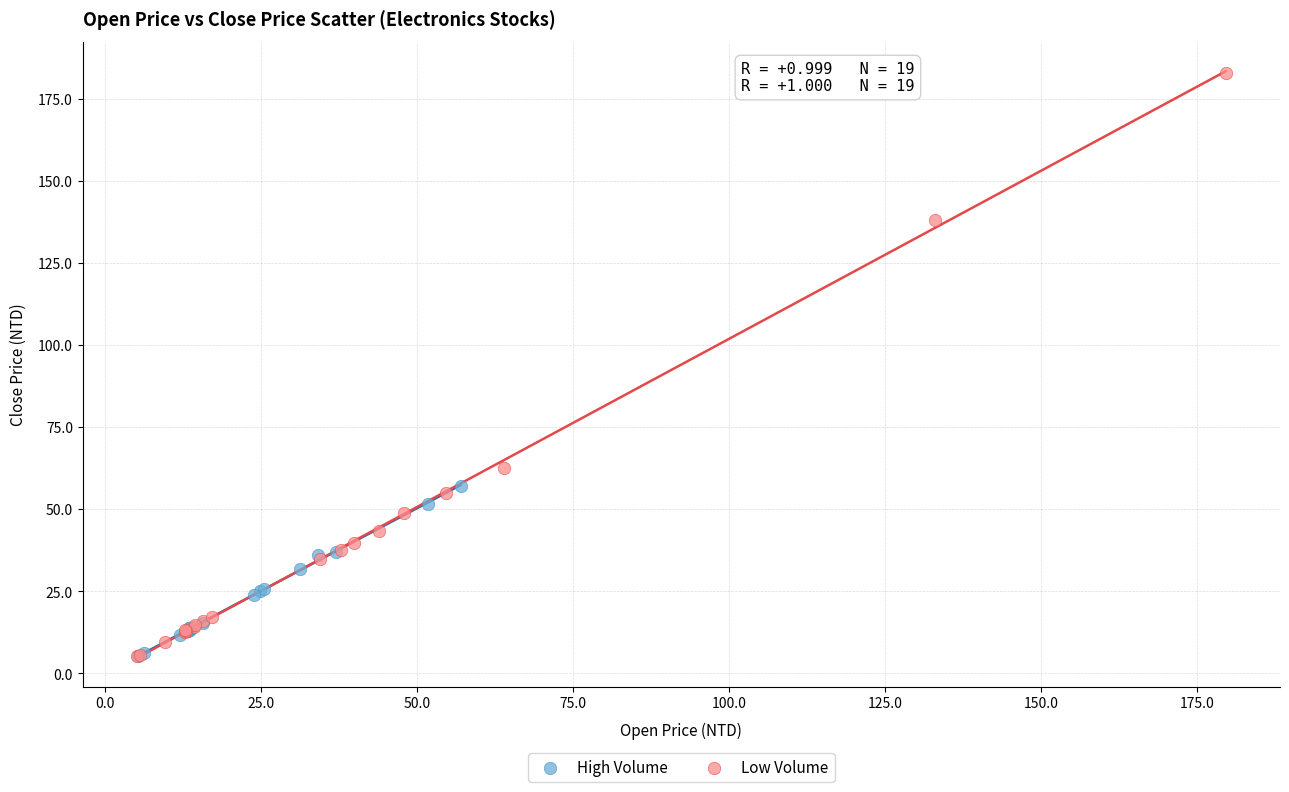

Which series contains the highest Y value?

Low Volume